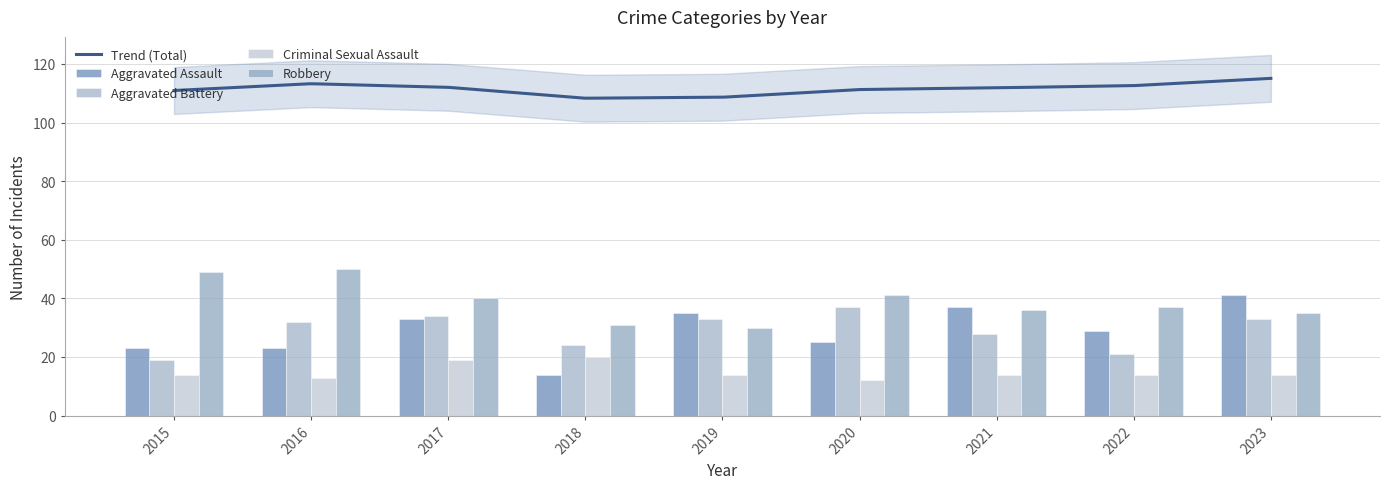

Is it true that Aggravated Assault equals 40 at 2022?

False